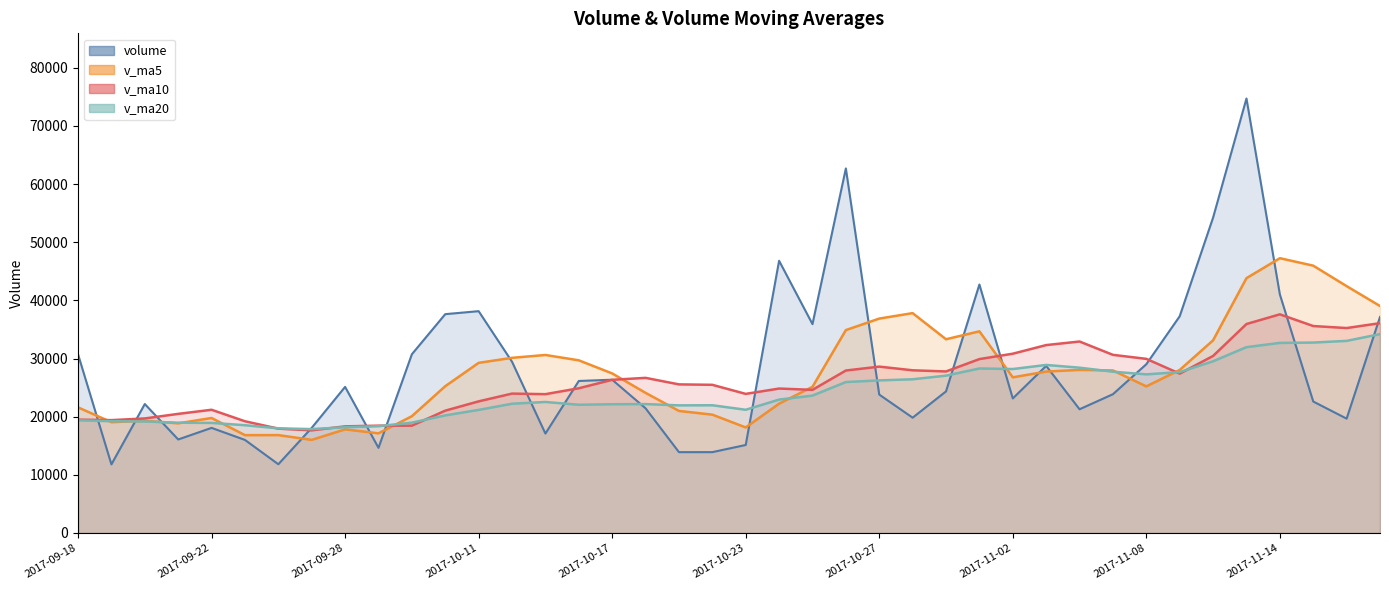

Which series has the largest total across all categories?

volume